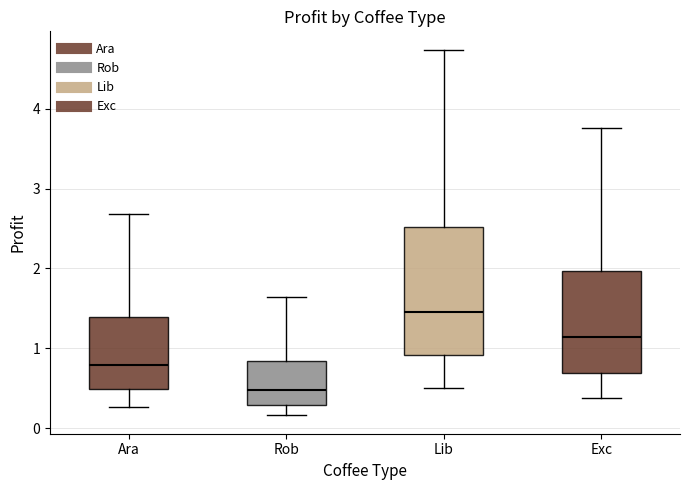

Reading left to right, transcribe this box plot: for each box, give where its median line is, the range the box spans, and where its two whiskers end, as read against the y-axis. The values are not printed on the chart, so give them approximately, as read against the axis.

Ara: median 0.8, box 0.5 to 1.4, whiskers 0.3 to 2.7
Rob: median 0.5, box 0.3 to 0.8, whiskers 0.2 to 1.6
Lib: median 1.5, box 0.9 to 2.5, whiskers 0.5 to 4.7
Exc: median 1.1, box 0.7 to 2.0, whiskers 0.4 to 3.8